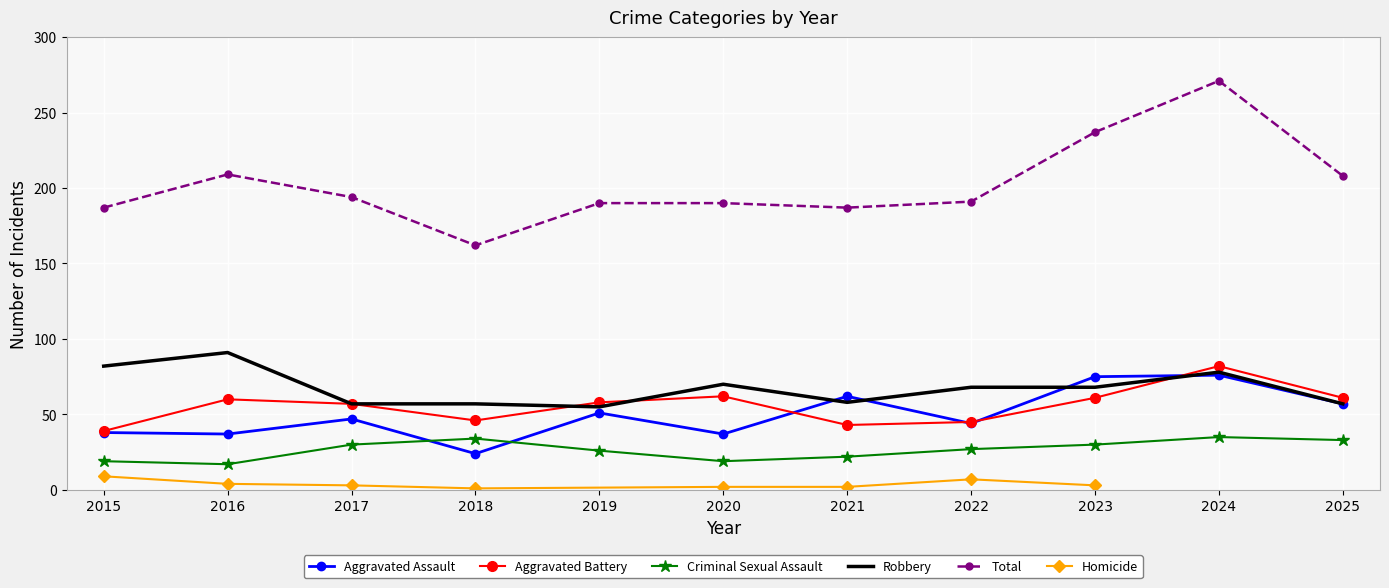

True or false: Aggravated Battery has a value of 106 at 2016.

False